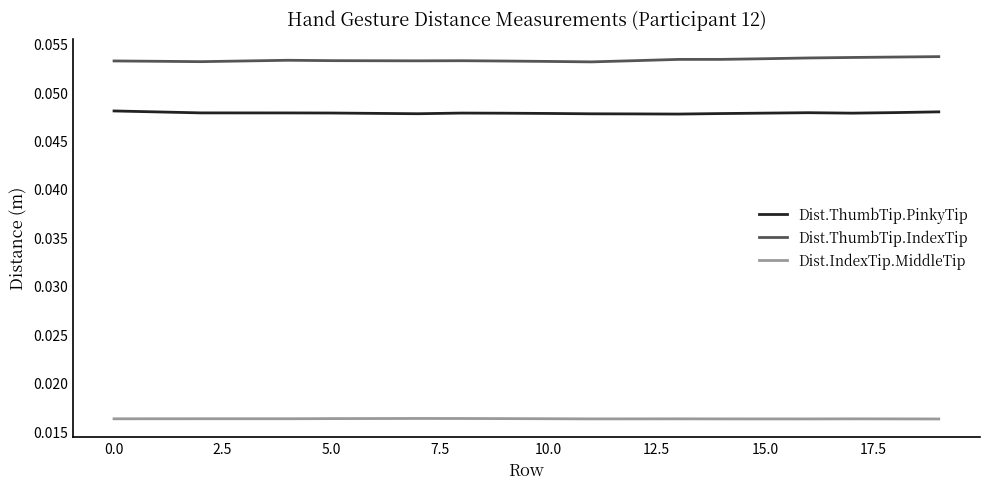

Which series has the largest total across all categories?

Dist.ThumbTip.IndexTip